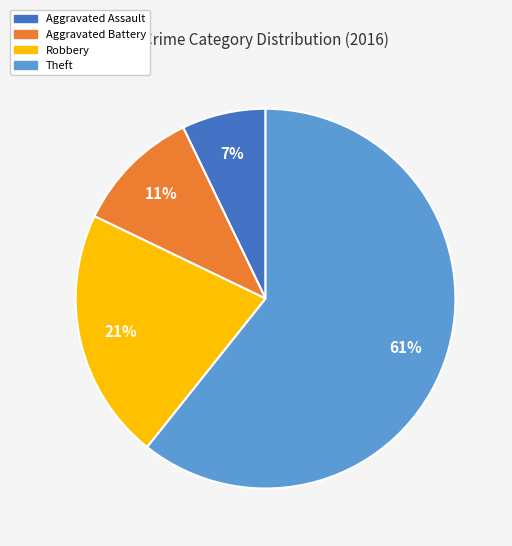

Combined, do Theft and Robbery account for over 50%?

Yes